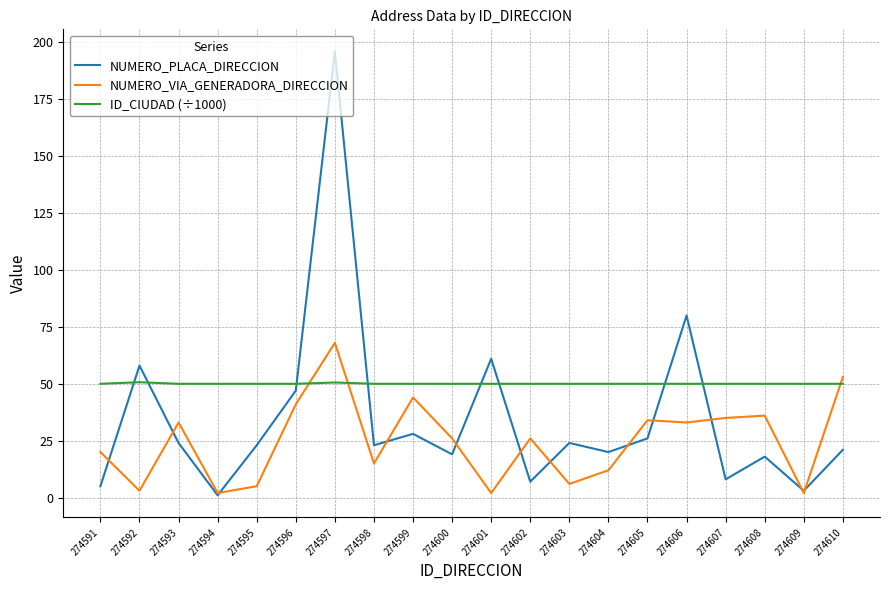

What is the difference between the maximum and second lowest values in the NUMERO_VIA_GENERADORA_DIRECCION series?

66.0